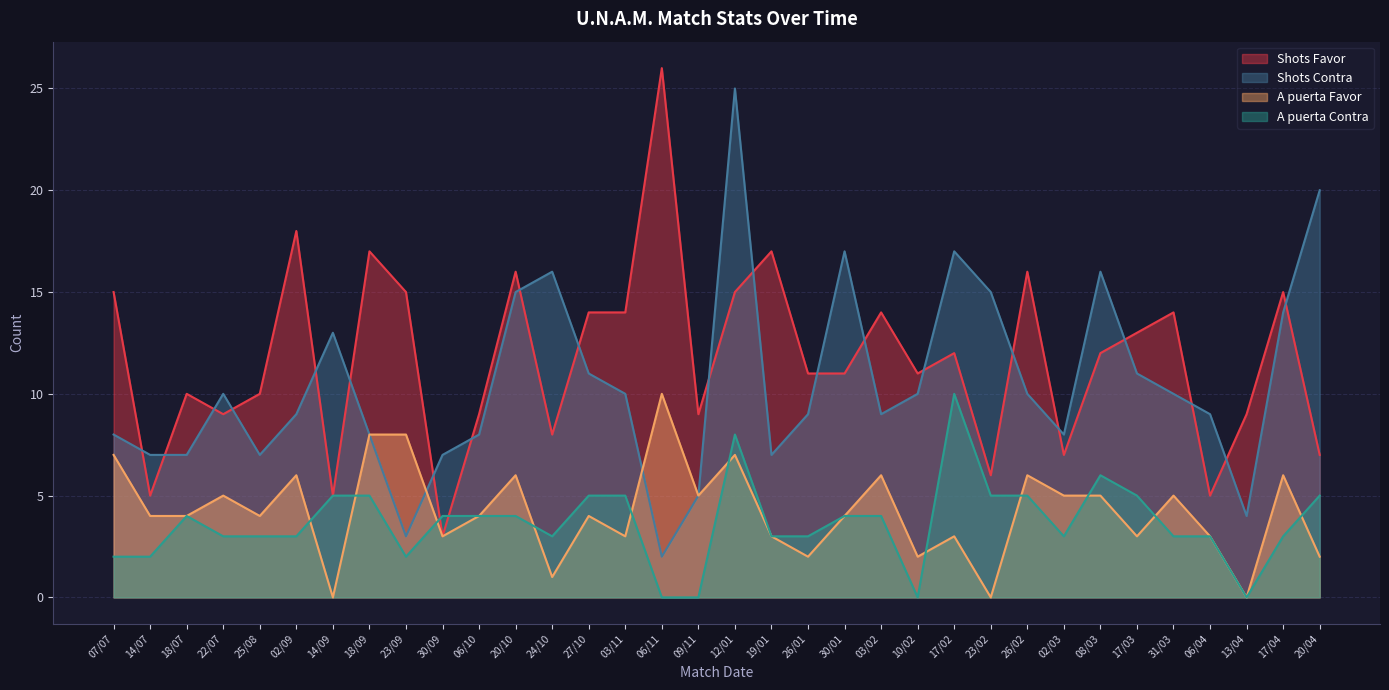

The A puerta Favor series shows 5 at 30/09. True or false?

False